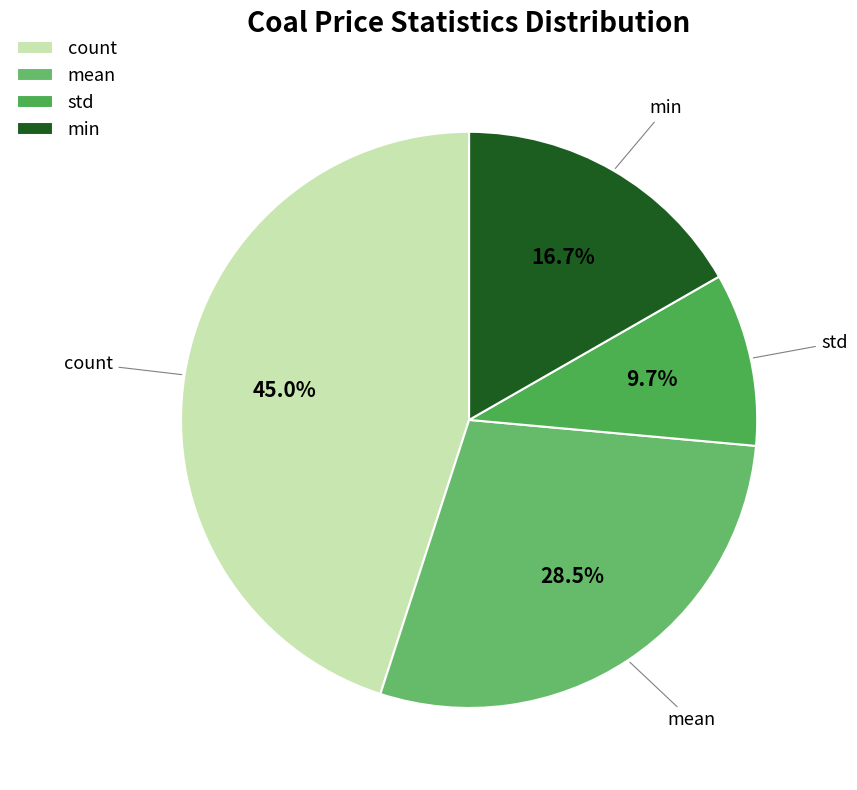

What is the smallest slice in the pie chart?

std